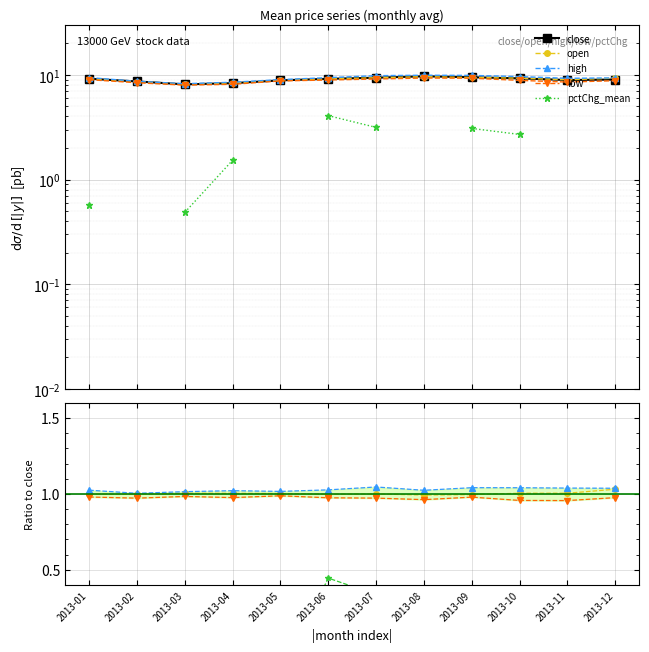

Is it true that close equals 9.2 at 2013-01?

True